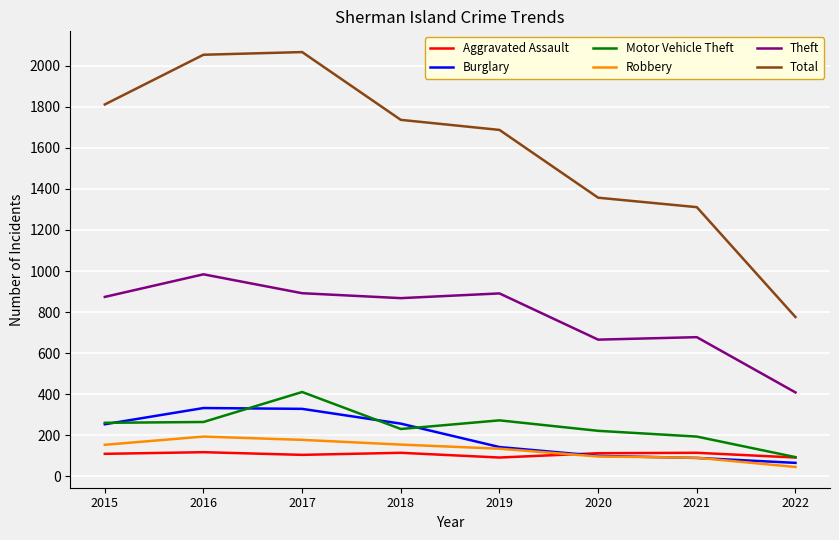

True or false: Total and Aggravated Assault intersect in this chart.

False